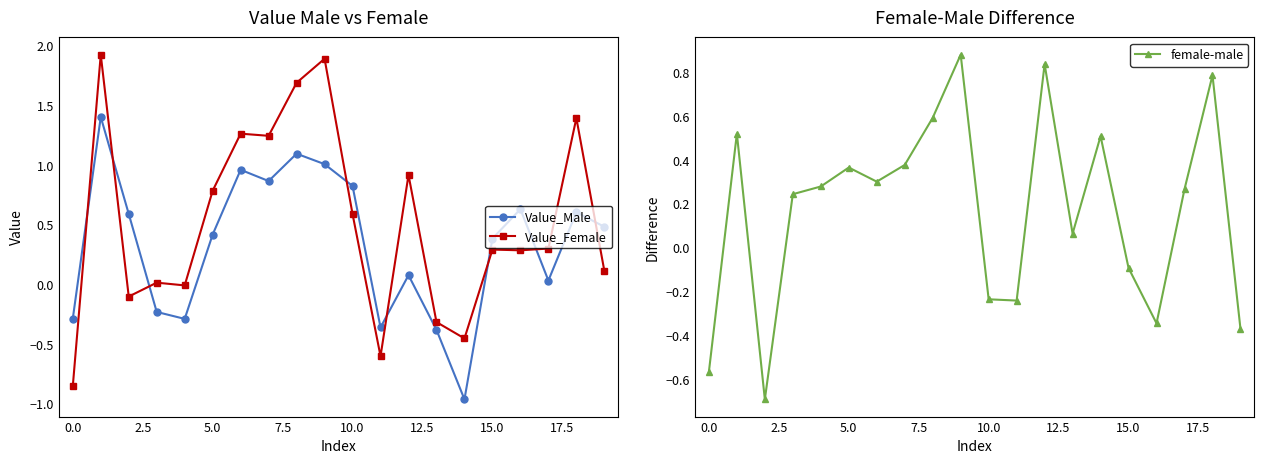

What is the label of the 18th point from the left?

17